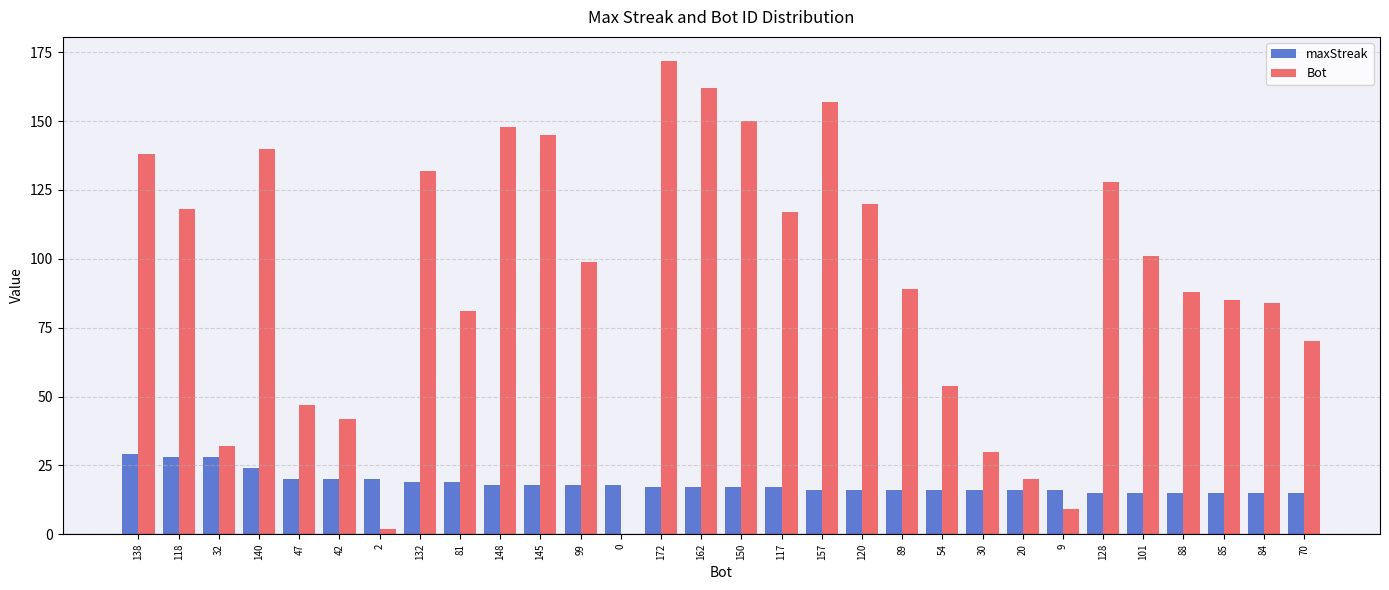

Reading left to right, list all the values displayed in this chart.

maxStreak: 29	28	28	24	20	20	20	19	19	18	18	18	18	17	17	17	17	16	16	16	16	16	16	16	15	15	15	15	15	15
Bot: 138	118	32	140	47	42	2	132	81	148	145	99	0	172	162	150	117	157	120	89	54	30	20	9	128	101	88	85	84	70